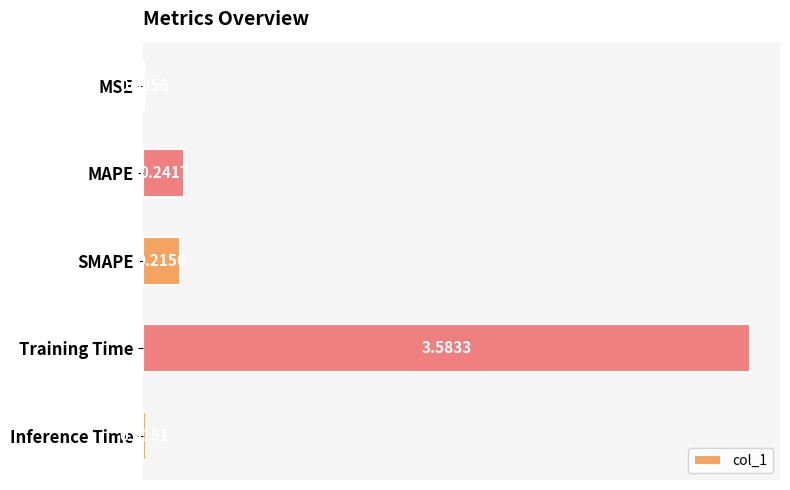

Between MSE and Inference Time, which is larger?

Inference Time